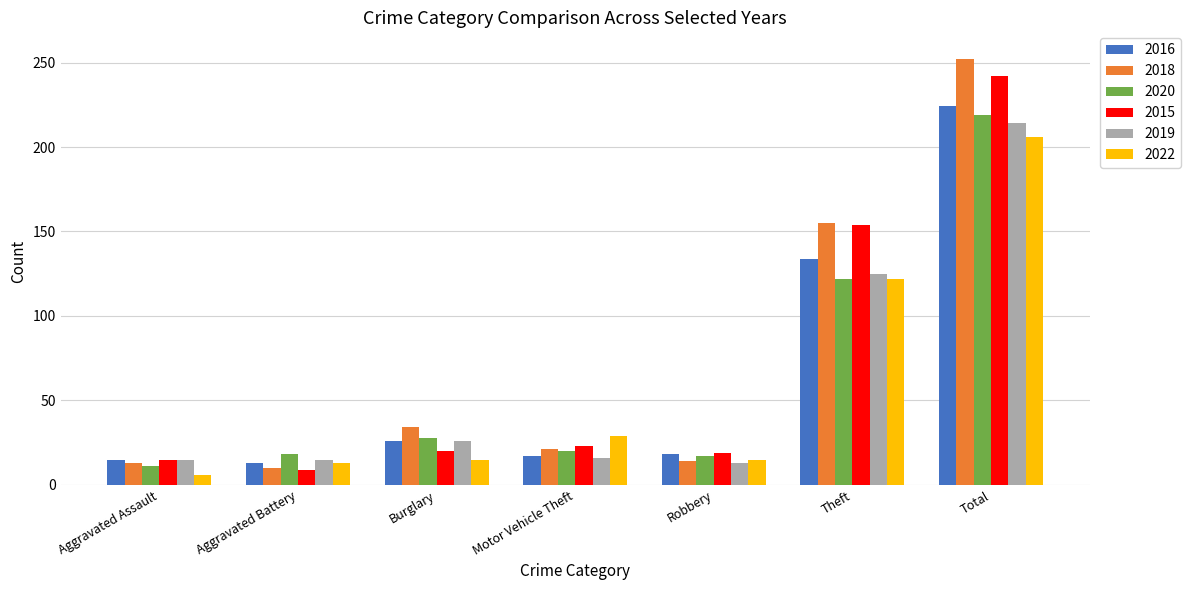

What is the difference between the highest and lowest values at Motor Vehicle Theft?

13